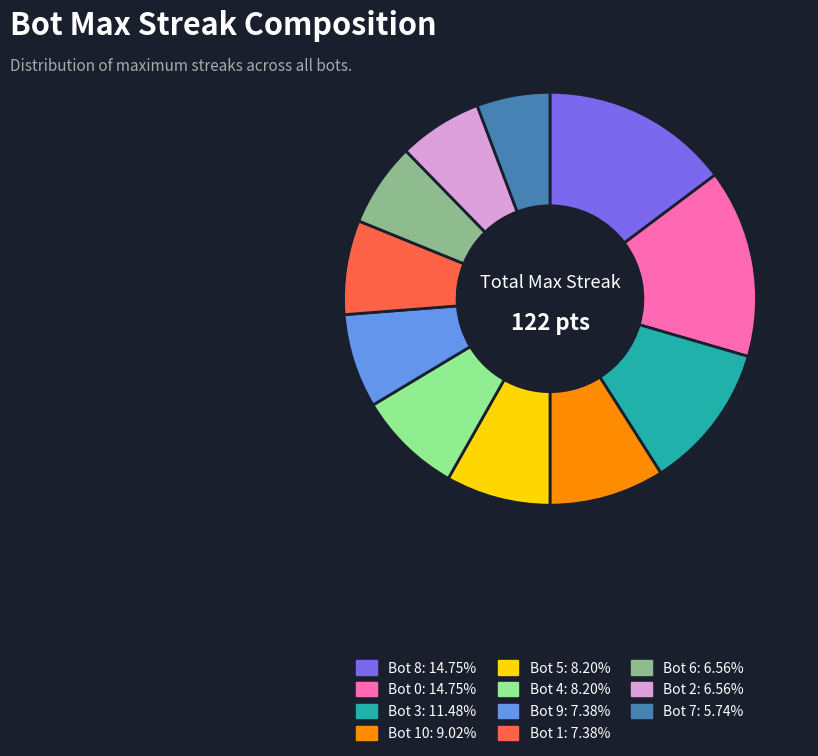

Count the number of slices in the pie.

11